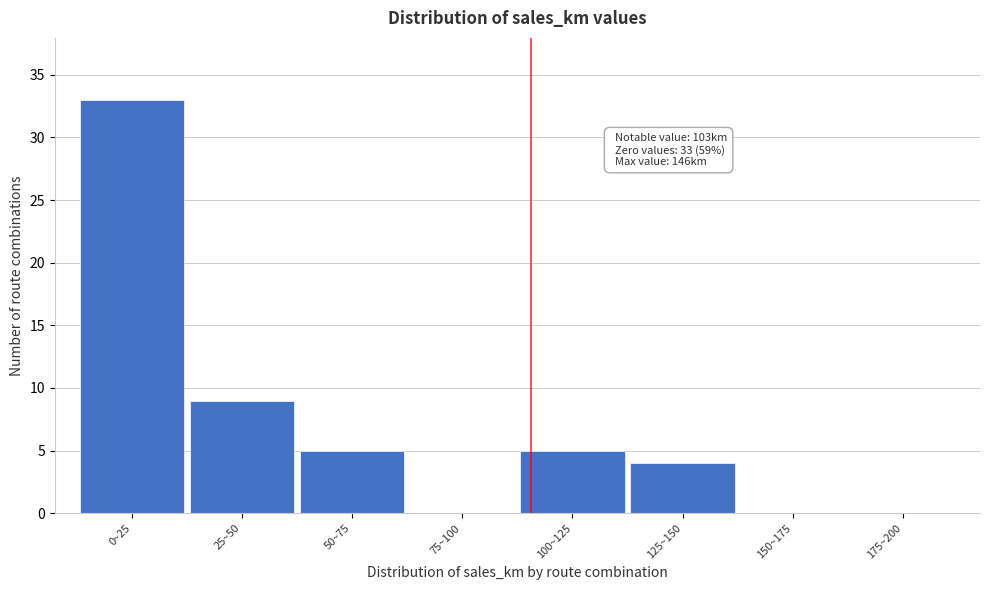

Reading left to right, transcribe all the data shown in this chart.

0~25=33	25~50=9	50~75=5	75~100=0	100~125=5	125~150=4	150~175=0	175~200=0